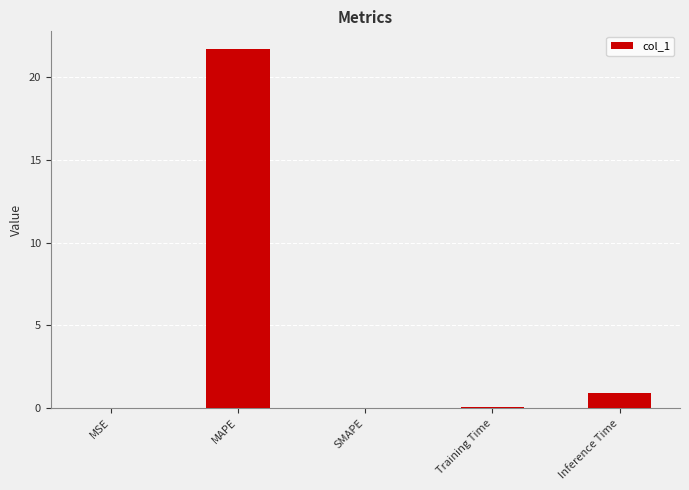

Are the bars horizontal?

No